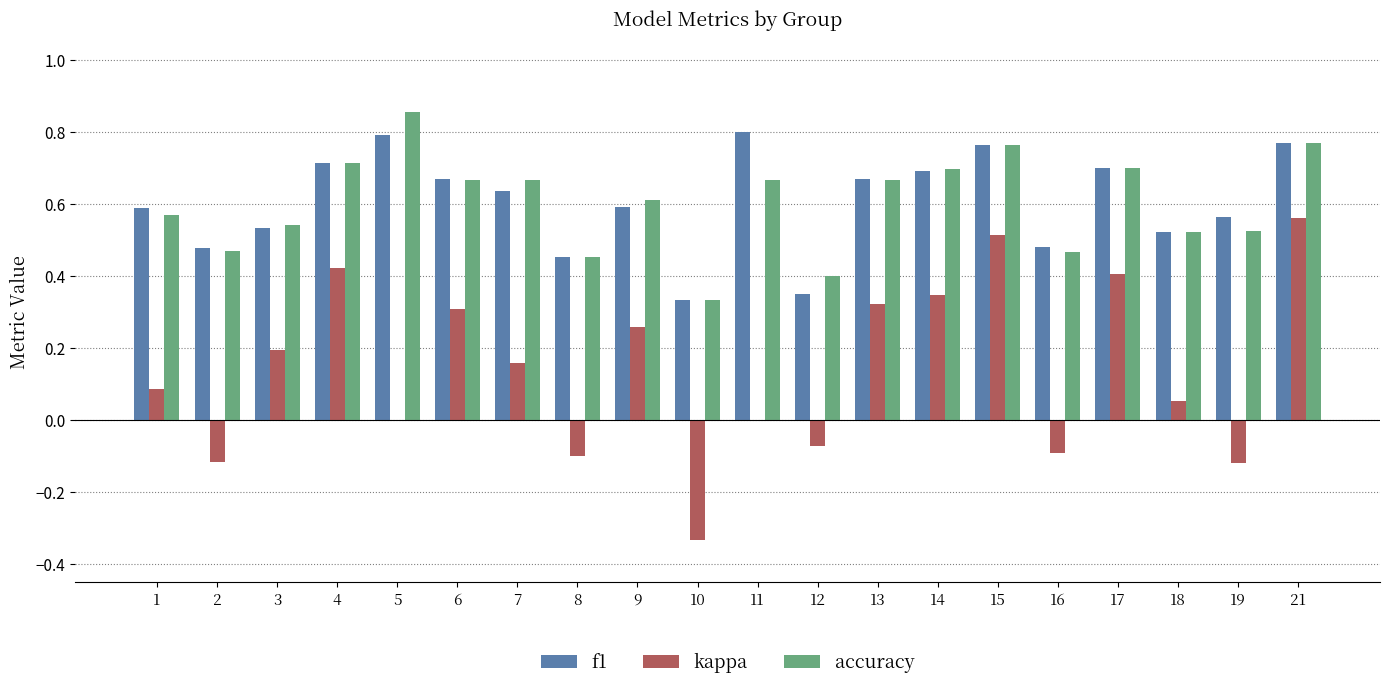

Between 16 and 17, which series saw the biggest shift?

kappa